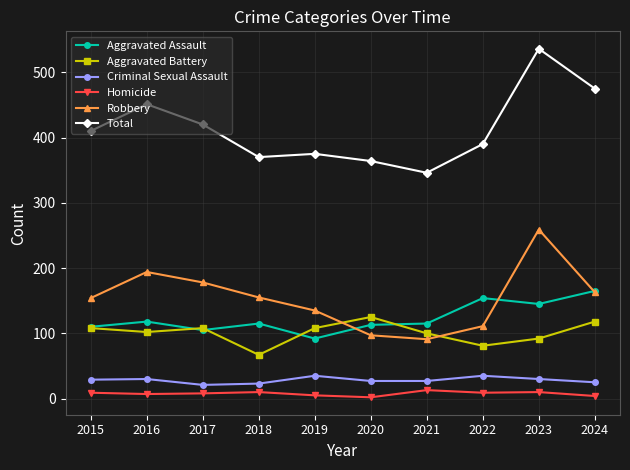

What is the maximum value for Aggravated Assault?

165